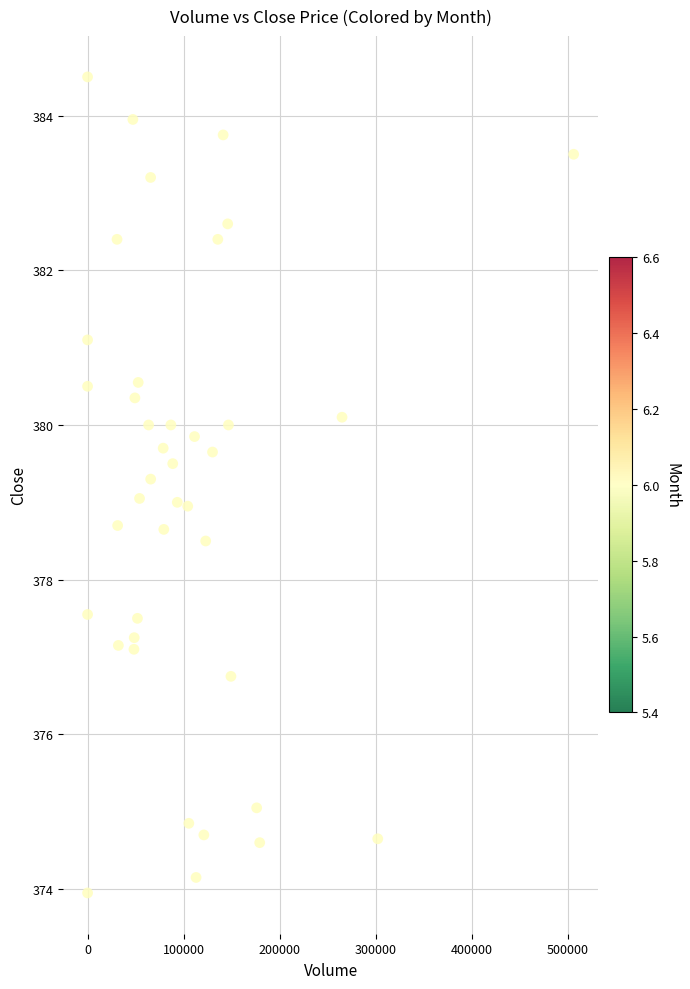

What is the range of X values (max minus min)?

506041.0